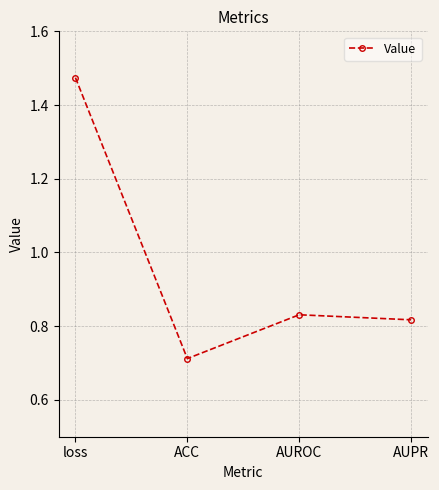

How many lines are shown in the chart?

1